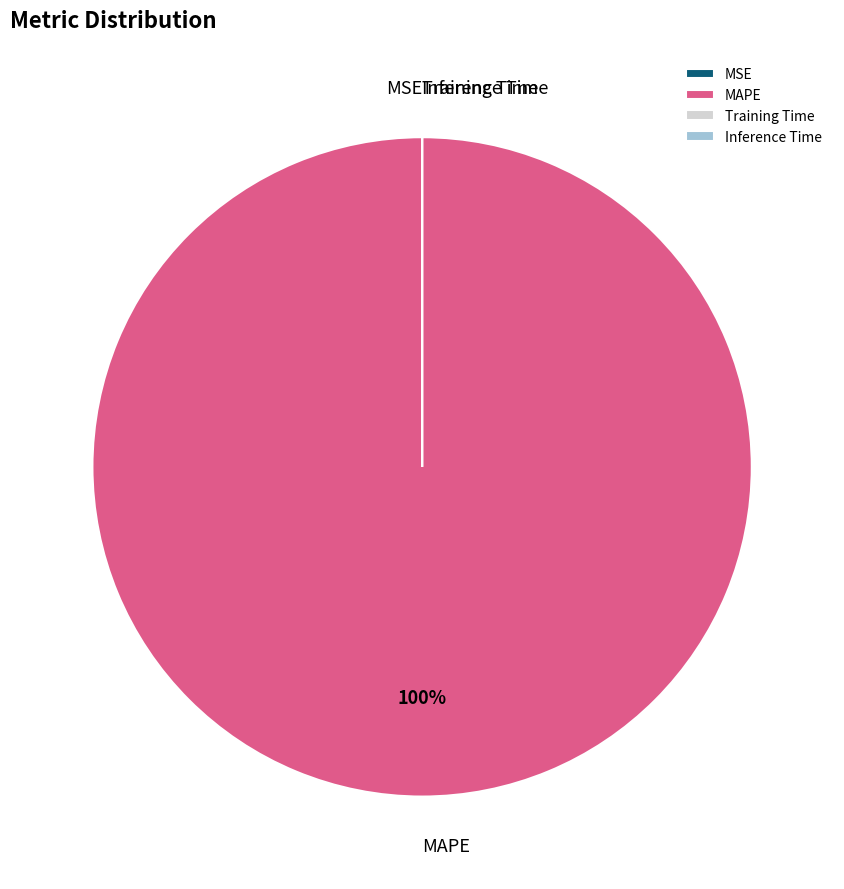

To the nearest percent, what is the difference between the largest and smallest slice percentages?

100%